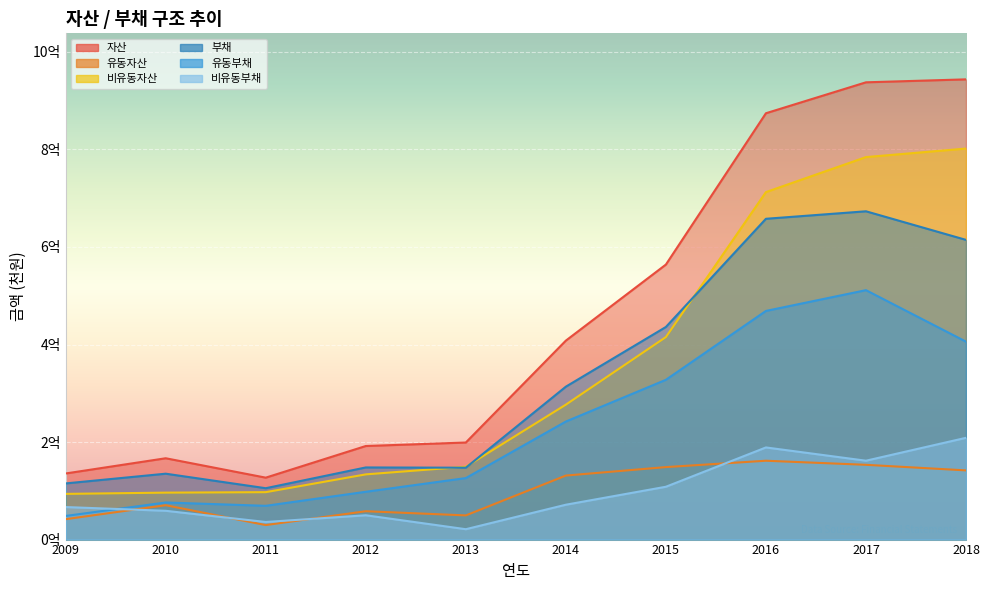

What is the difference between the second highest and minimum values in the 유동부채 series?

42043208